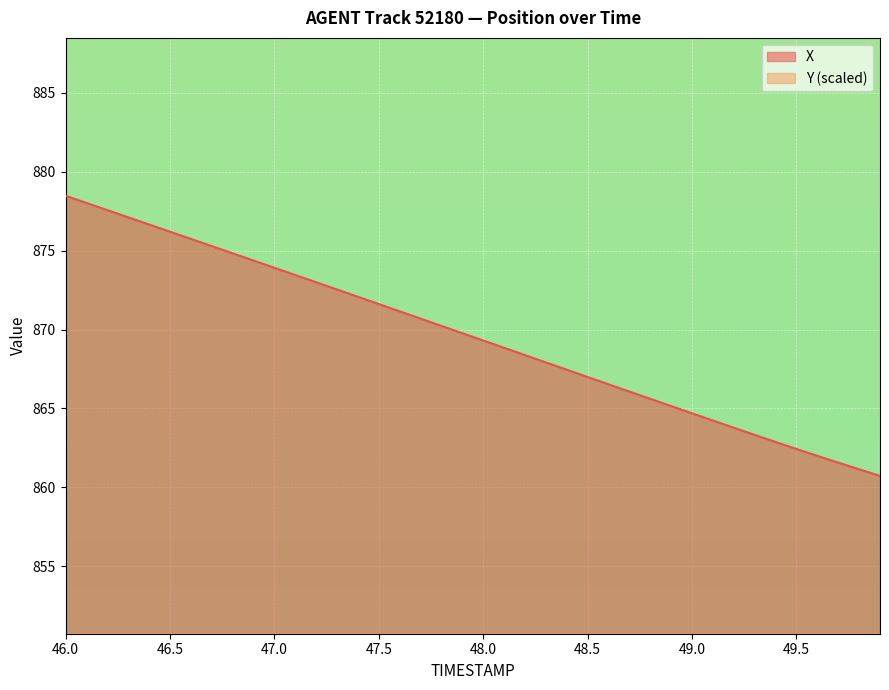

What is the lowest value of the X series?

860.7